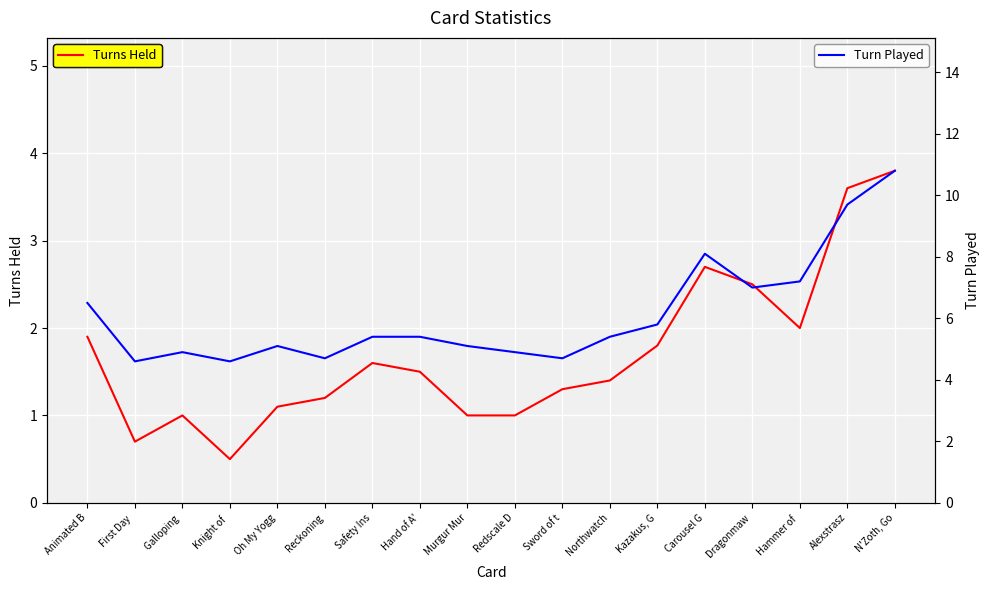

Which series has the largest total across all categories?

Turn Played